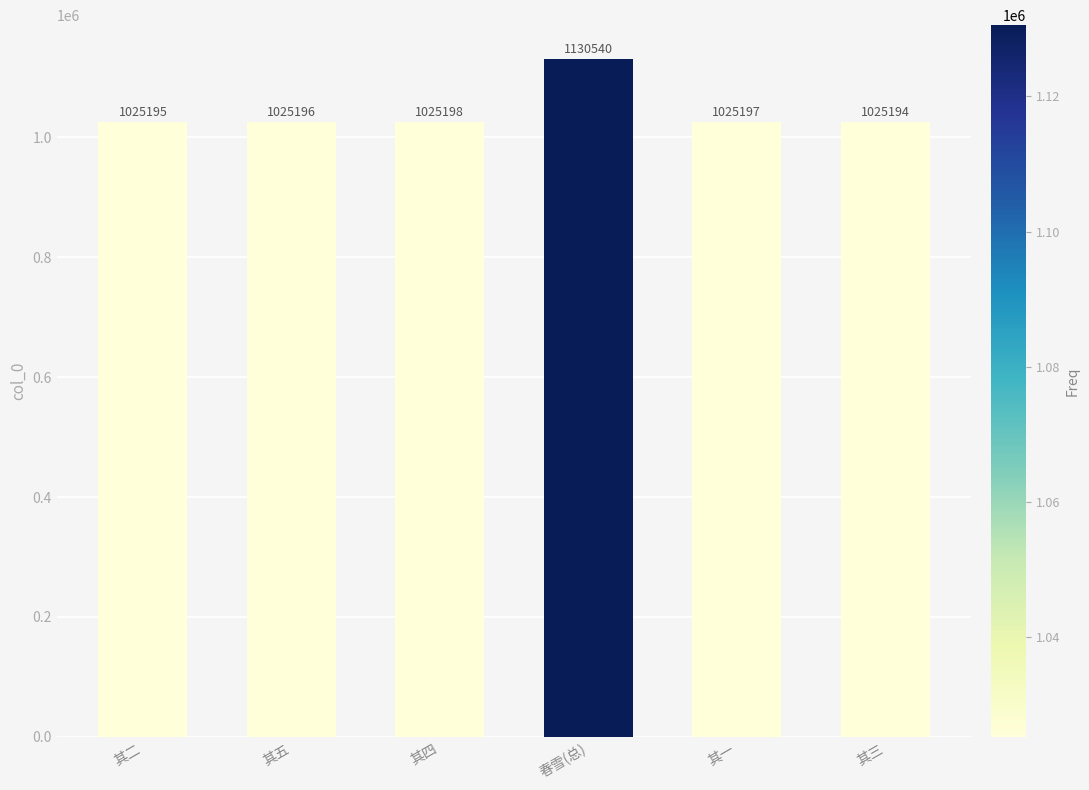

Reading right to left, extract all data points from this chart.

其三=1025194	其一=1025197	春雪(总)=1130540	其四=1025198	其五=1025196	其二=1025195